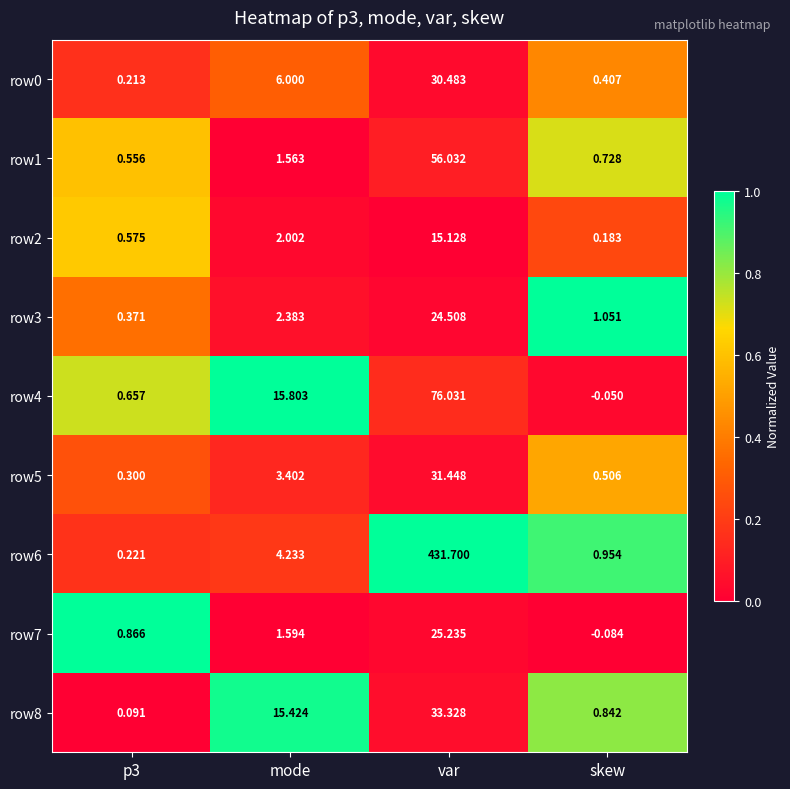

List the series in order of their peak value, highest first.

row6, row4, row1, row8, row5, row0, row7, row3, row2